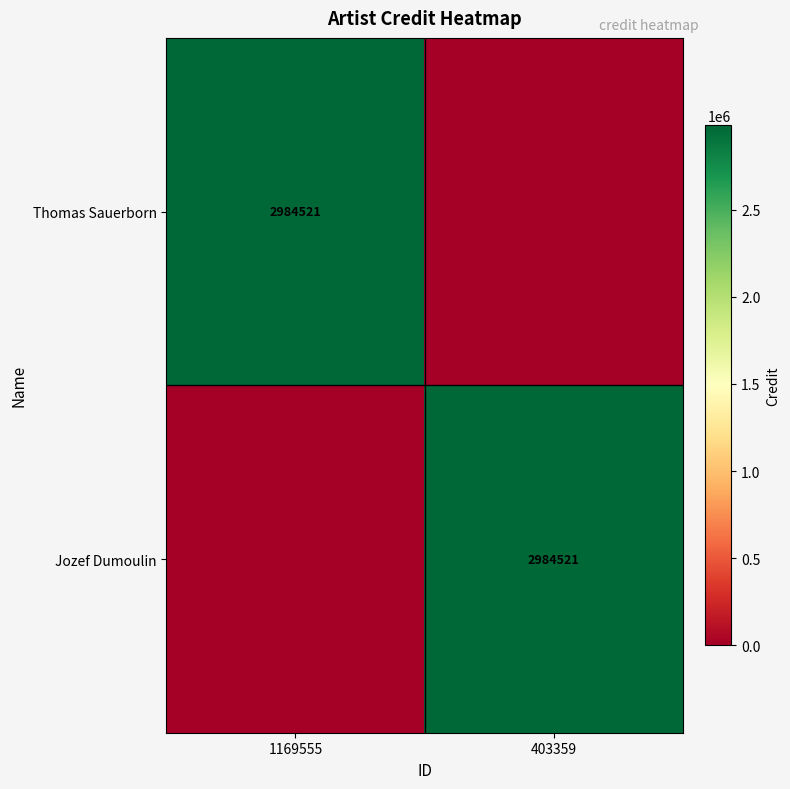

True or false: Thomas Sauerborn has a value of 1984024 at 1169555.

False